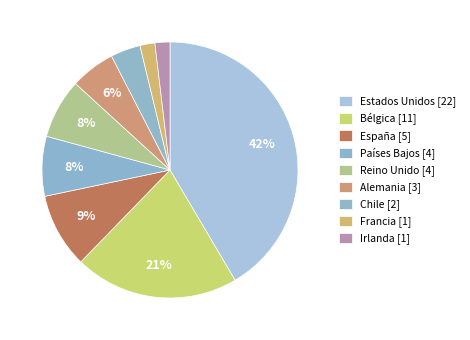

Is it true that Chile is 4% of the pie?

True